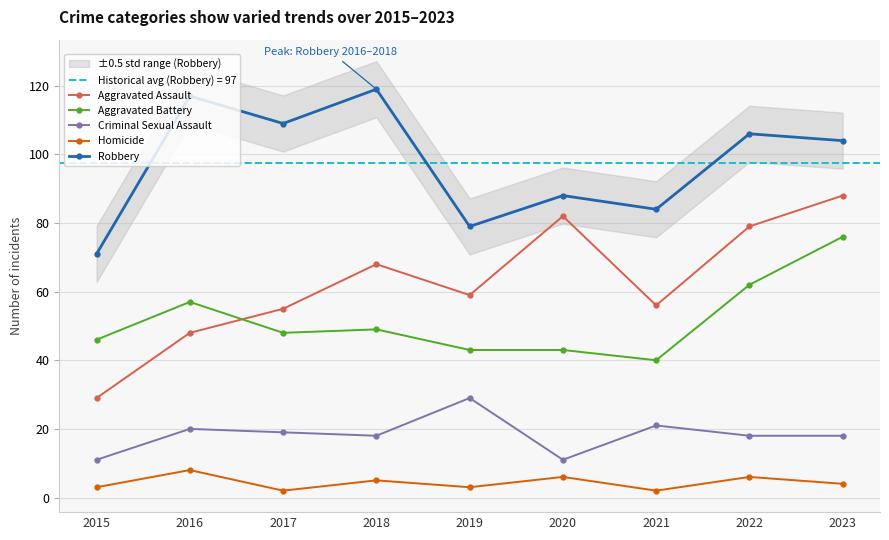

What is the value of the Criminal Sexual Assault point at the 4th from the left?

18